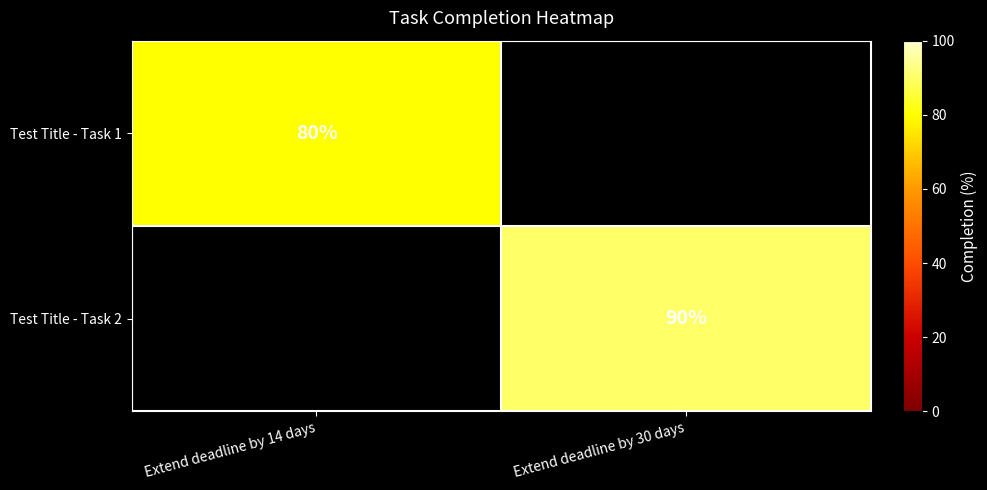

The Test Title - Task 1 series shows 25 at Extend deadline by 14 days. True or false?

False